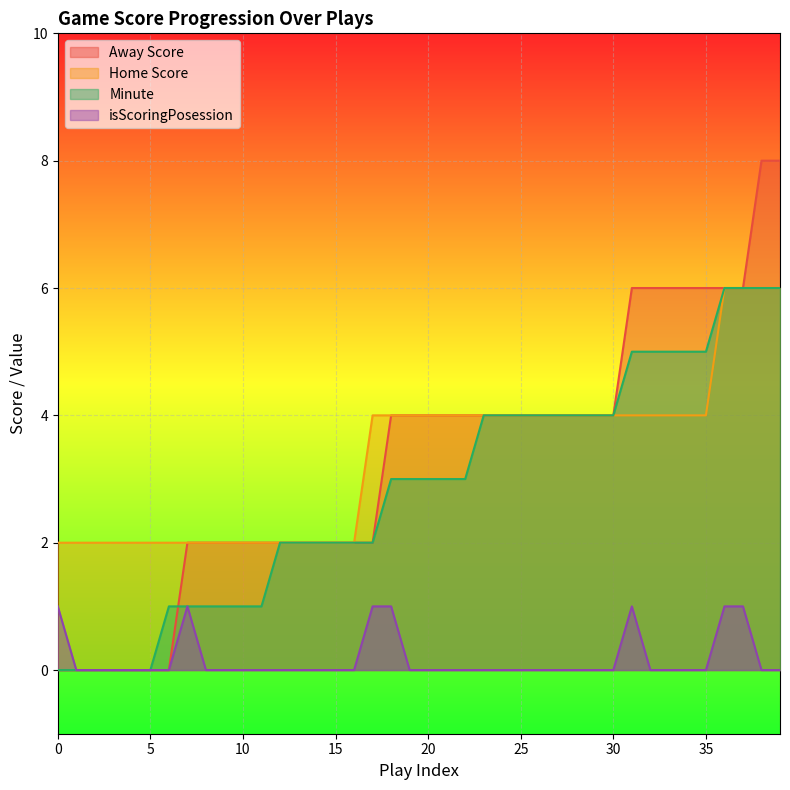

True or false: Away Score and isScoringPosession intersect in this chart.

False